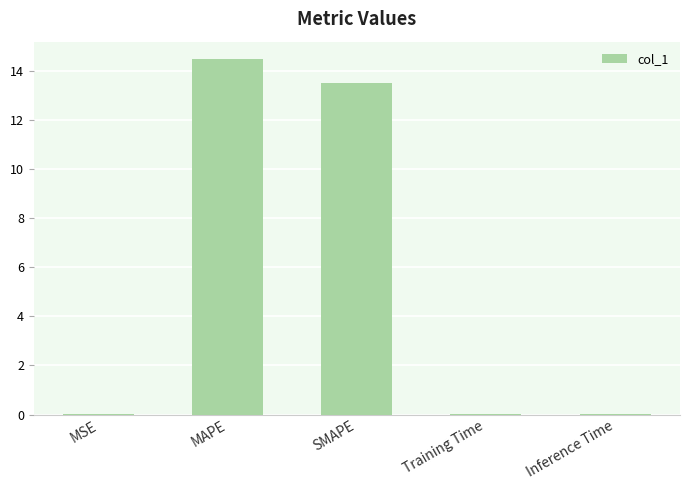

What is the maximum value shown in the chart?

14.5